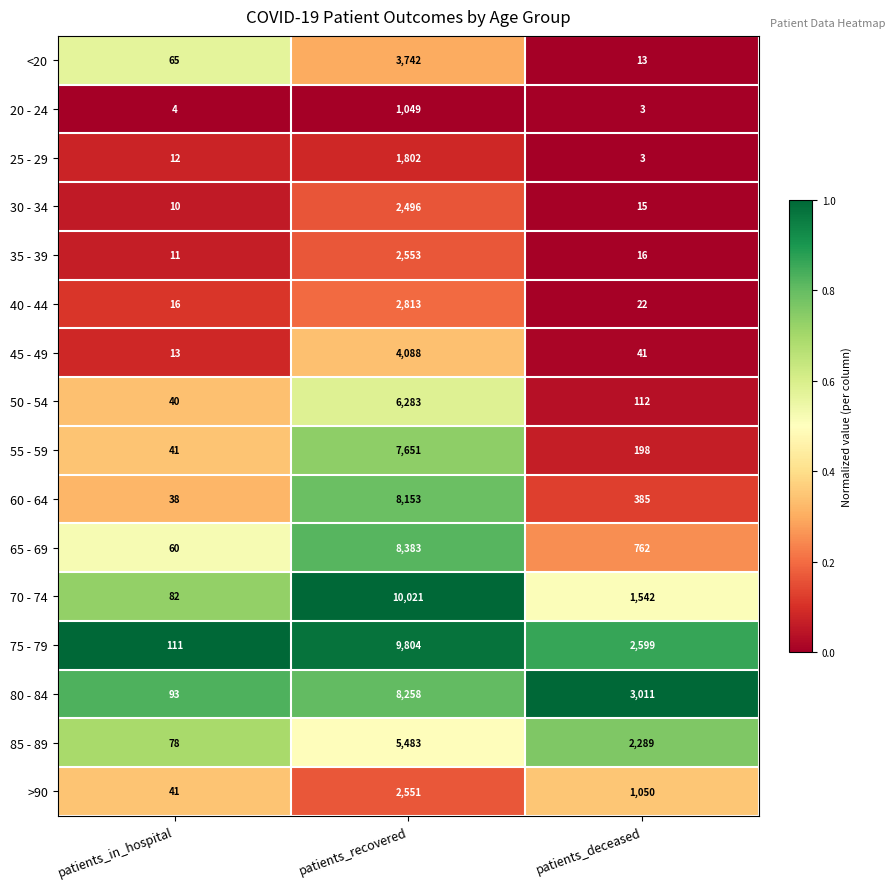

How many categories are shown in the chart?

3